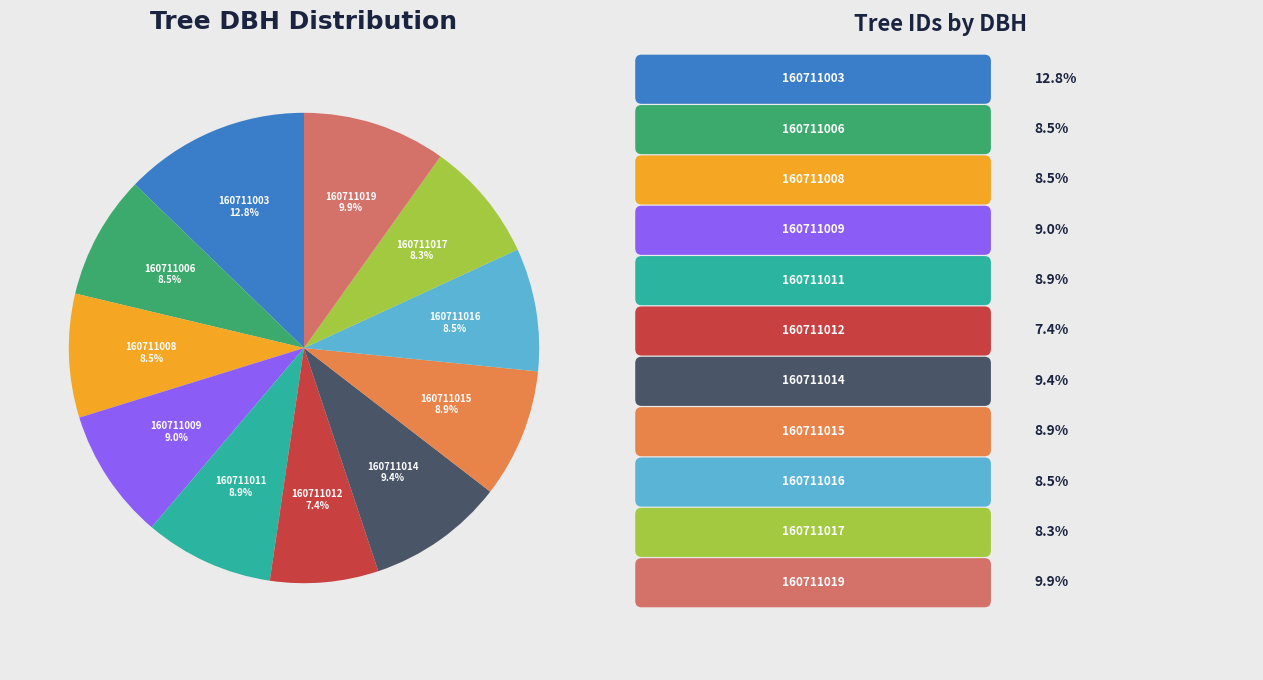

How many segments does this pie chart have?

11